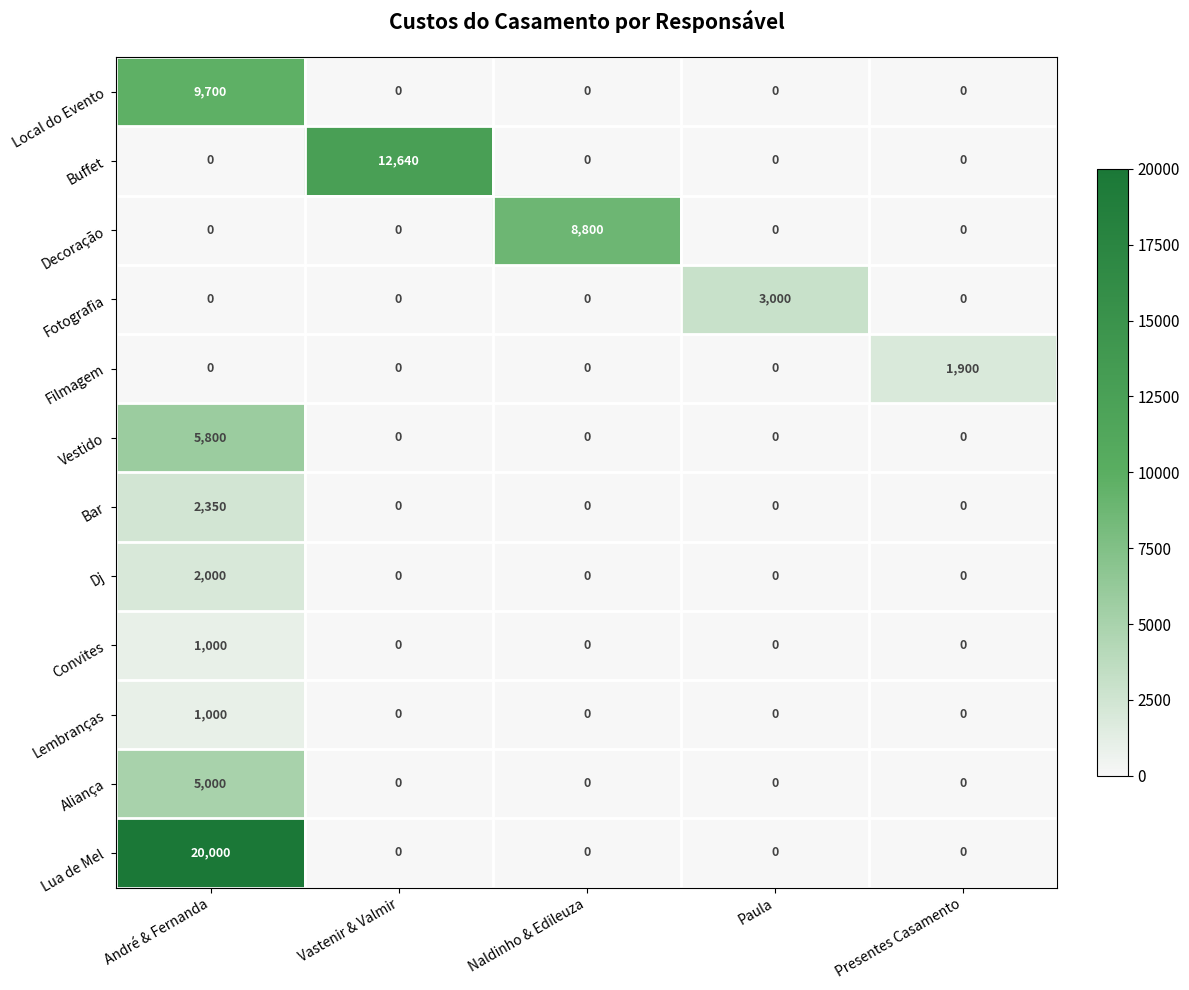

At which category is the sum across all series the highest?

André & Fernanda